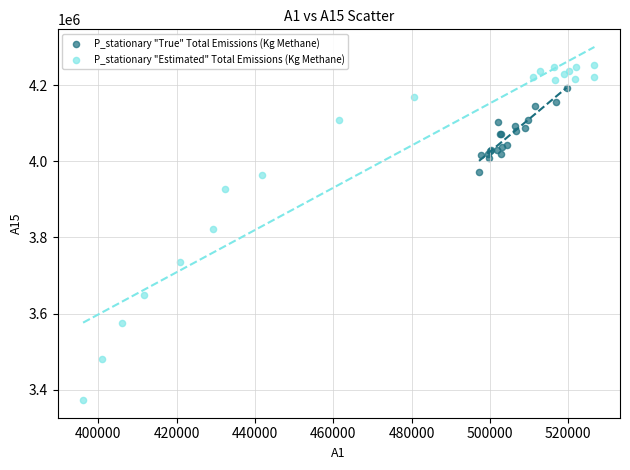

Which series contains the lowest Y value?

P_stationary "Estimated" Total Emissions (Kg Methane)